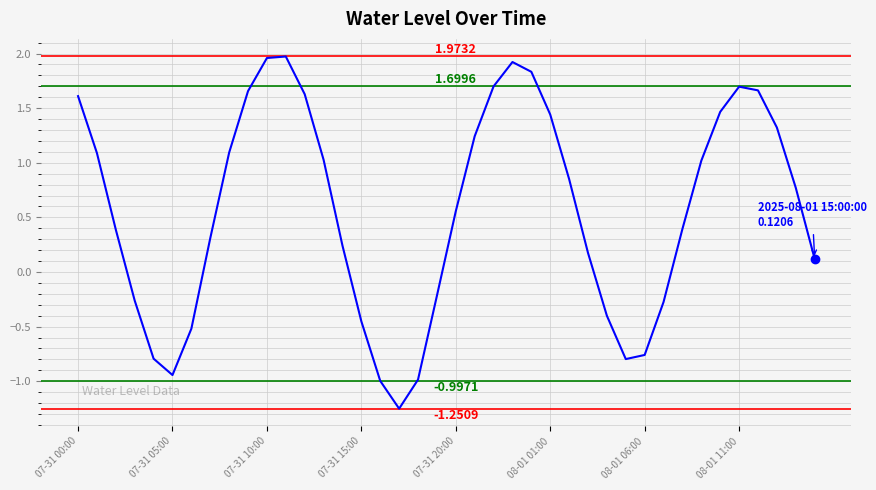

What is the difference between the maximum and minimum values?

3.2